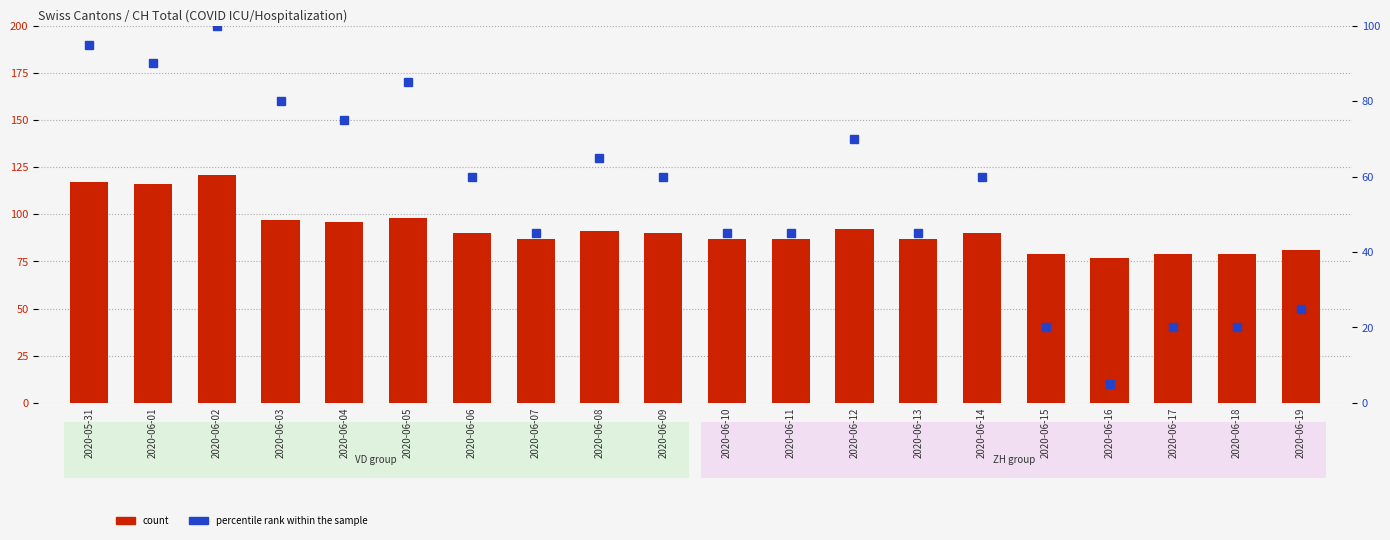

What is the minimum value shown in the chart?

5